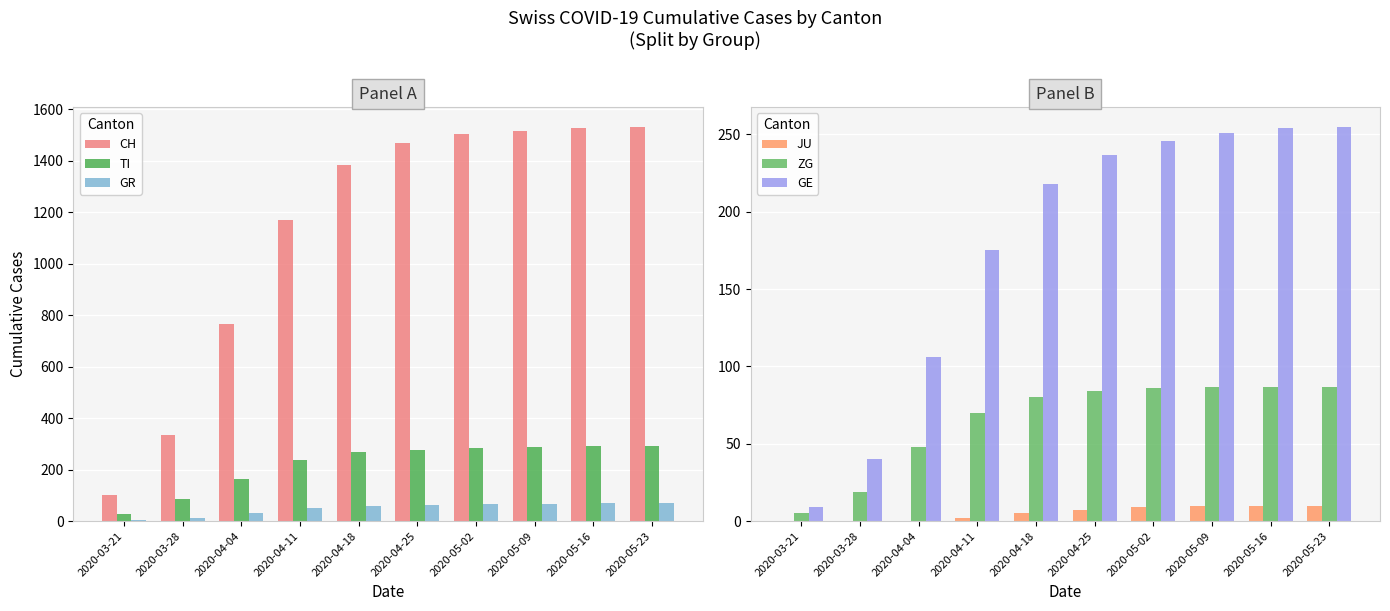

What is the difference between the GE values at 2020-04-25 and 2020-05-02?

9